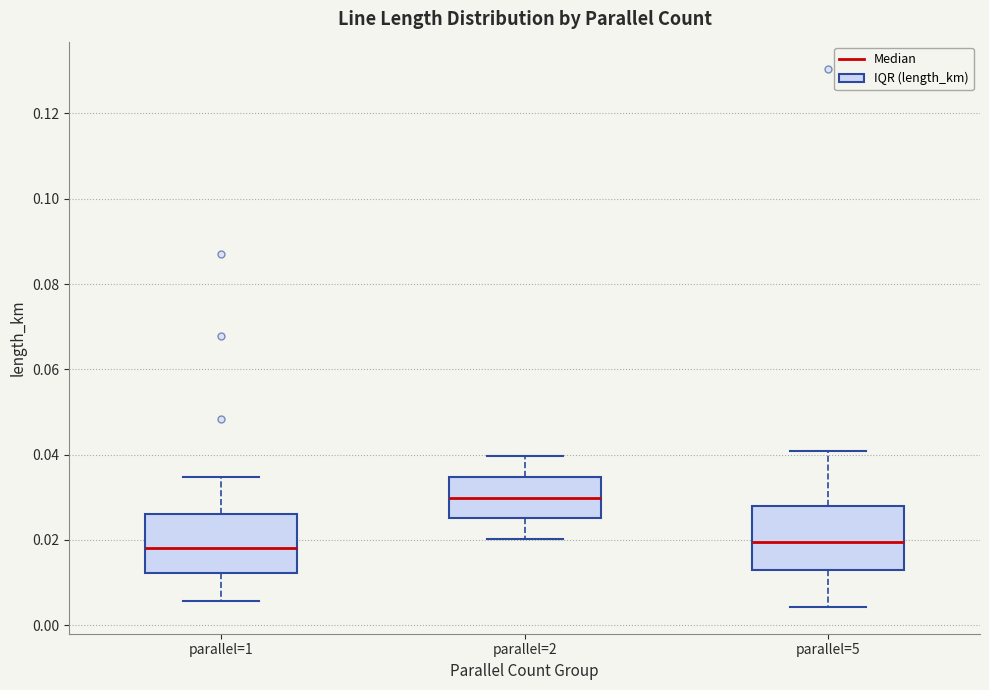

Reading left to right, transcribe this box plot: for each box, give where its median line is, the range the box spans, and where its two whiskers end, as read against the y-axis. The values are not printed on the chart, so give them approximately, as read against the axis.

parallel=1: median 0.018, box 0.012 to 0.026, whiskers 0.006 to 0.034
parallel=2: median 0.030, box 0.026 to 0.034, whiskers 0.020 to 0.040
parallel=5: median 0.020, box 0.012 to 0.028, whiskers 0.004 to 0.040